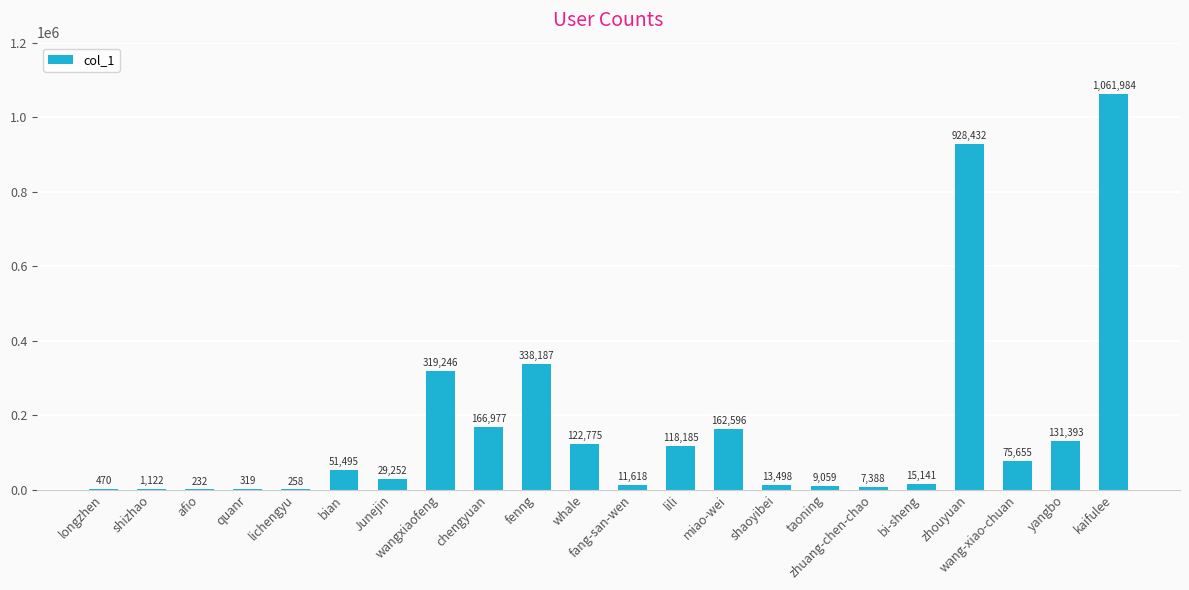

What is the sum of all values?

3565282